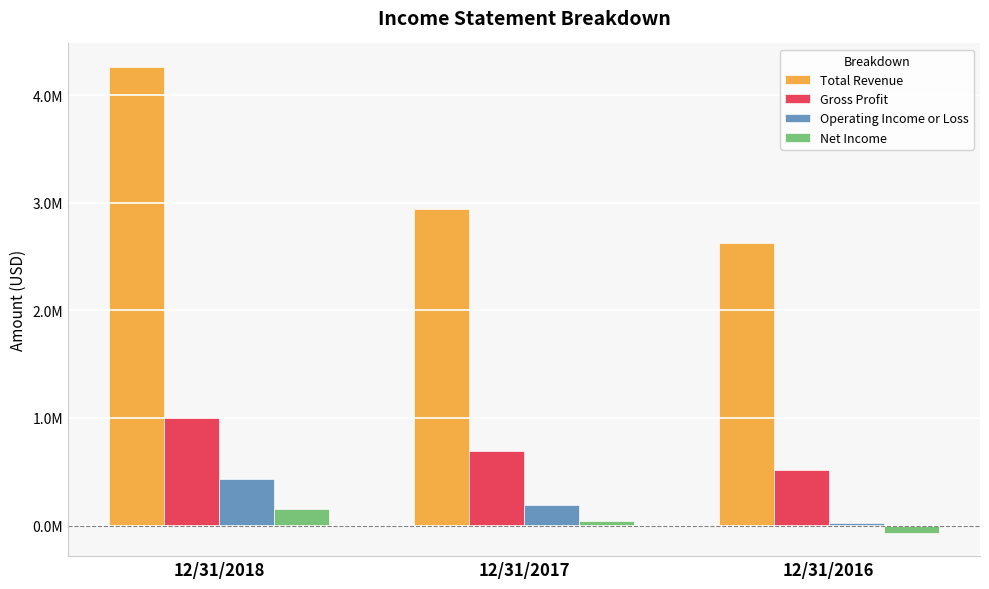

What are all the series names shown in the legend?

Total Revenue, Gross Profit, Operating Income or Loss, Net Income